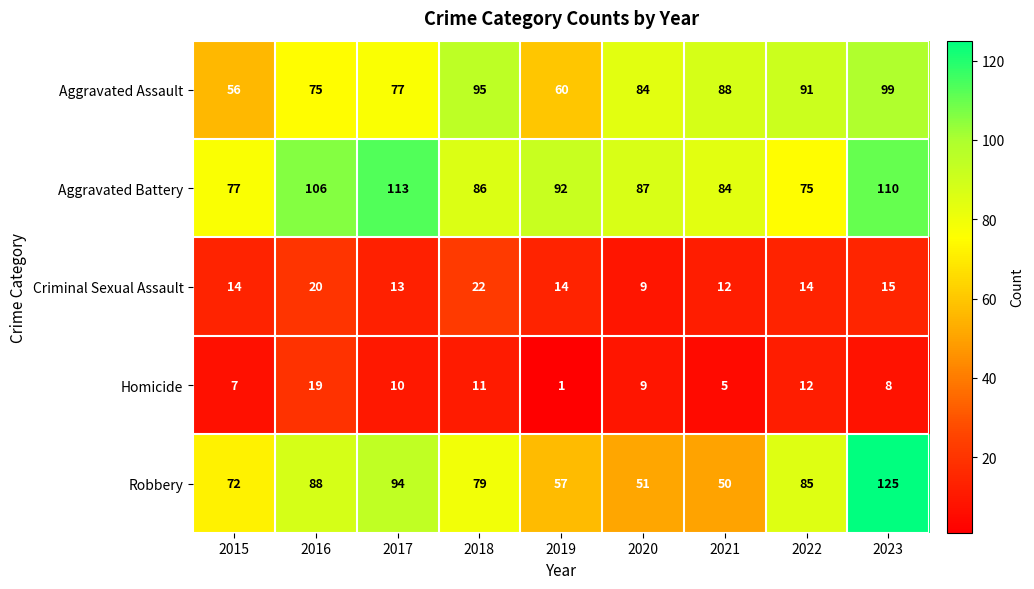

What is the difference between the Aggravated Battery values at 2015 and 2021?

7